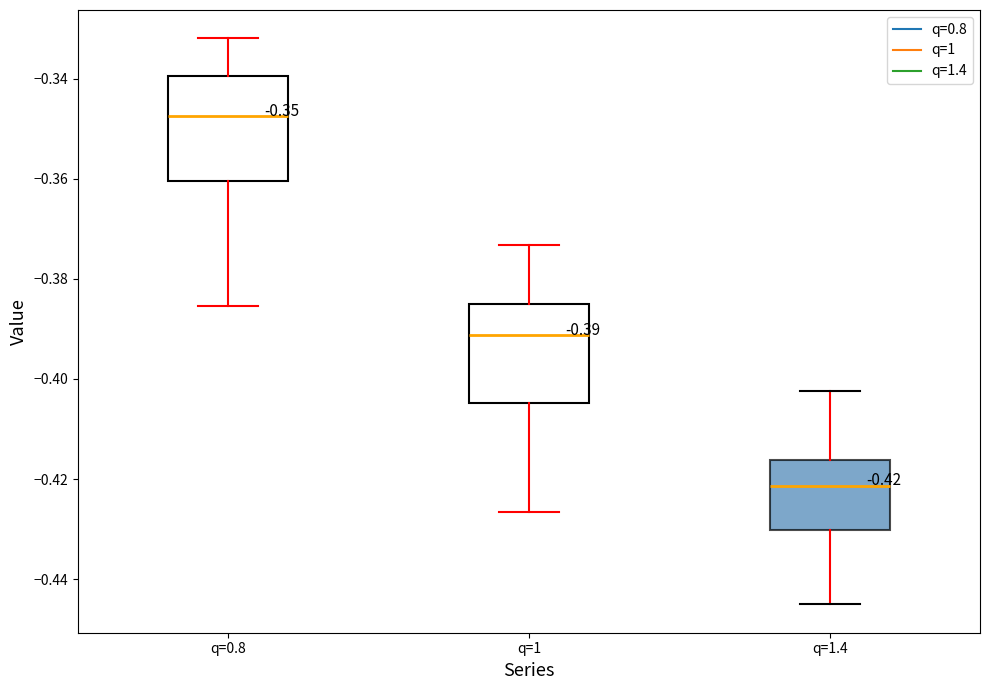

Which box's median line is the highest?

q=0.8